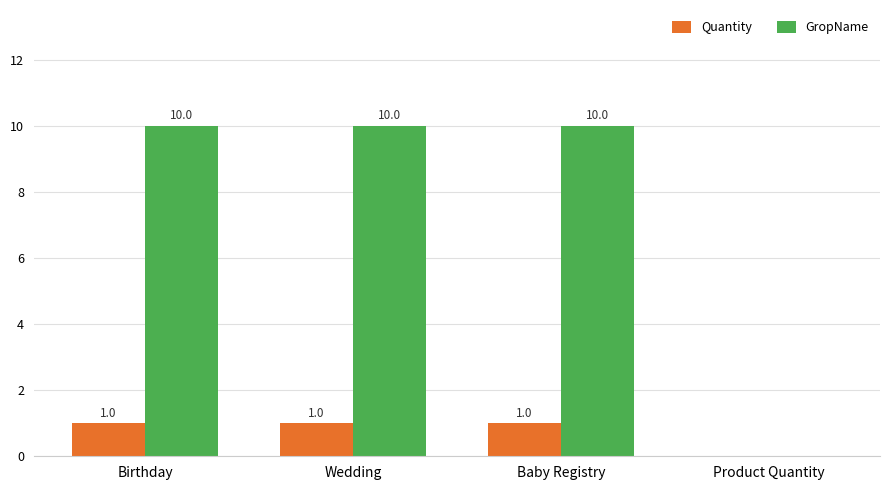

True or false: GropName has a value of 0 at Product Quantity.

True